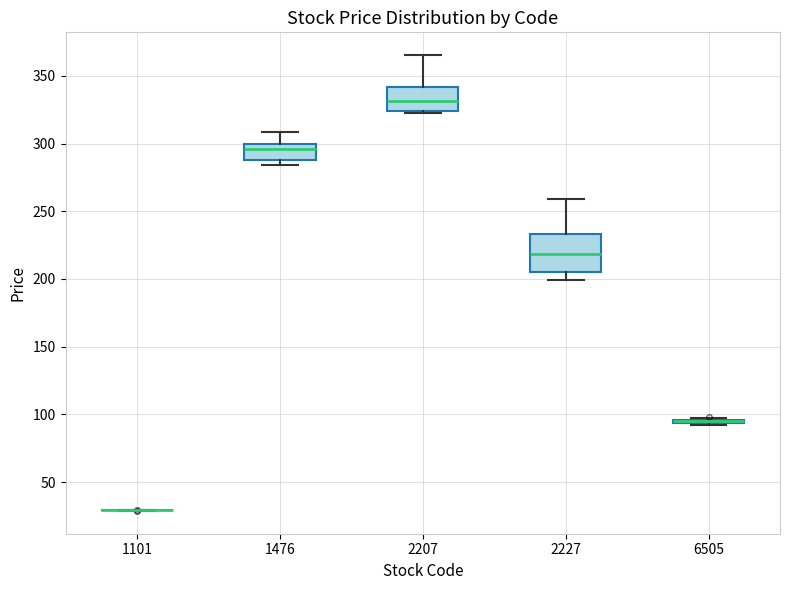

Reading left to right, transcribe this box plot: for each box, give where its median line is, the range the box spans, and where its two whiskers end, as read against the y-axis. The values are not printed on the chart, so give them approximately, as read against the axis.

1101: box collapsed to a line at 30, whiskers 30 to 30
1476: median 295, box 285 to 300, whiskers 285 (just below the box's lower edge) to 310
2207: median 330, box 325 to 340, whiskers 320 to 365
2227: median 220, box 205 to 235, whiskers 200 to 260
6505: box collapsed to a line at 95, whiskers 90 to 95